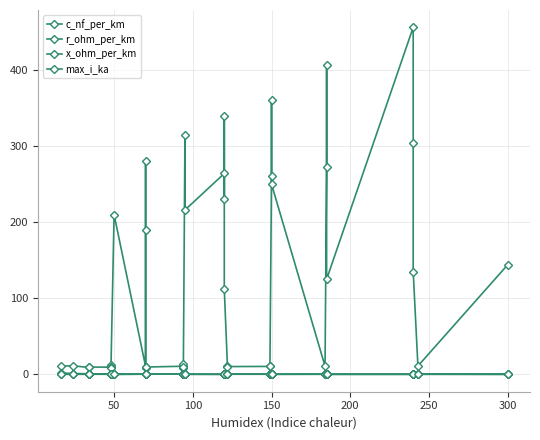

Which category has the lowest value across all series?

300